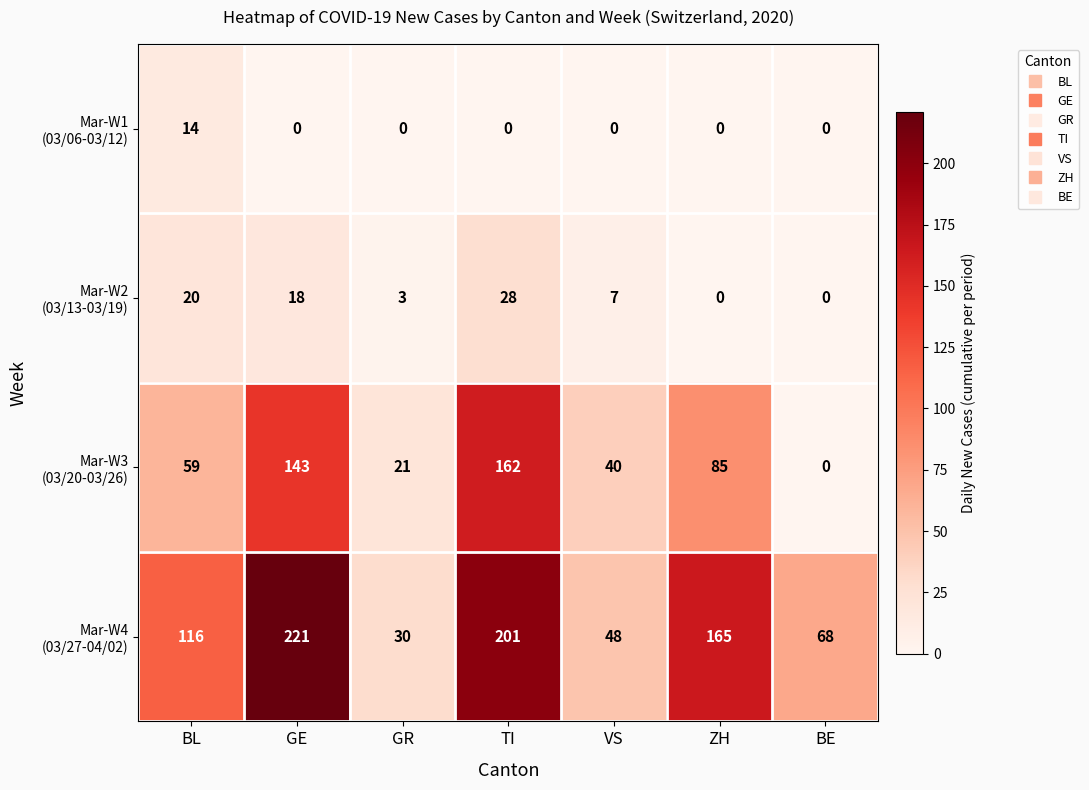

How many categories are shown in the chart?

7